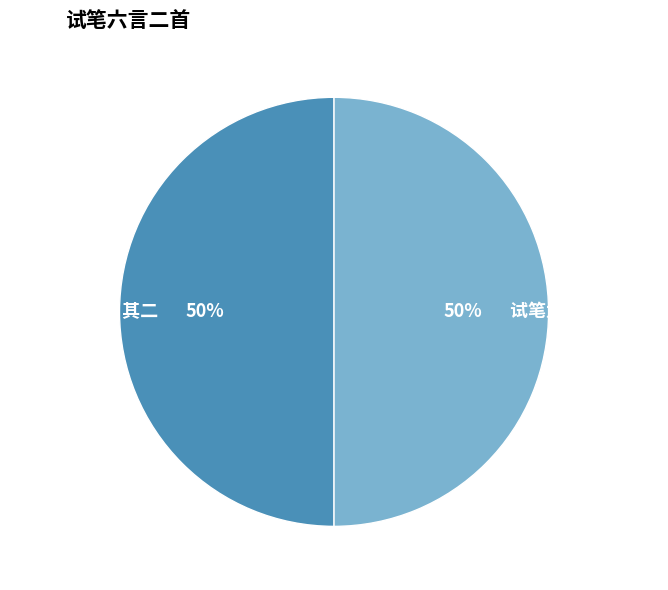

How many segments does this pie chart have?

2